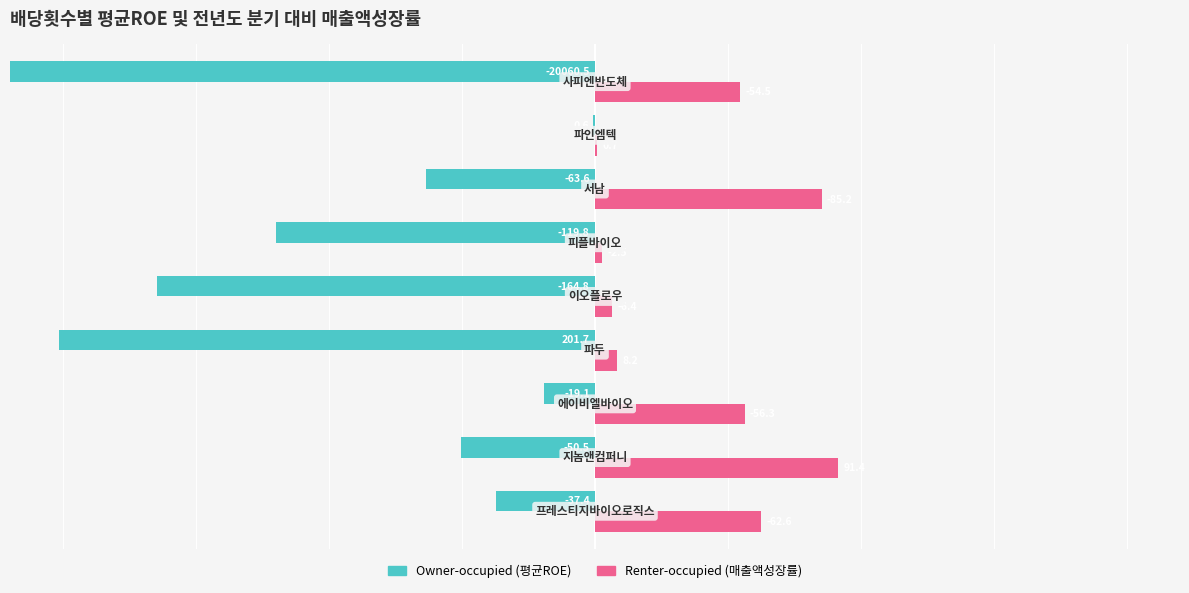

Rank the series by their maximum value, from lowest to highest.

Owner-occupied (평균ROE), Renter-occupied (매출액성장률)